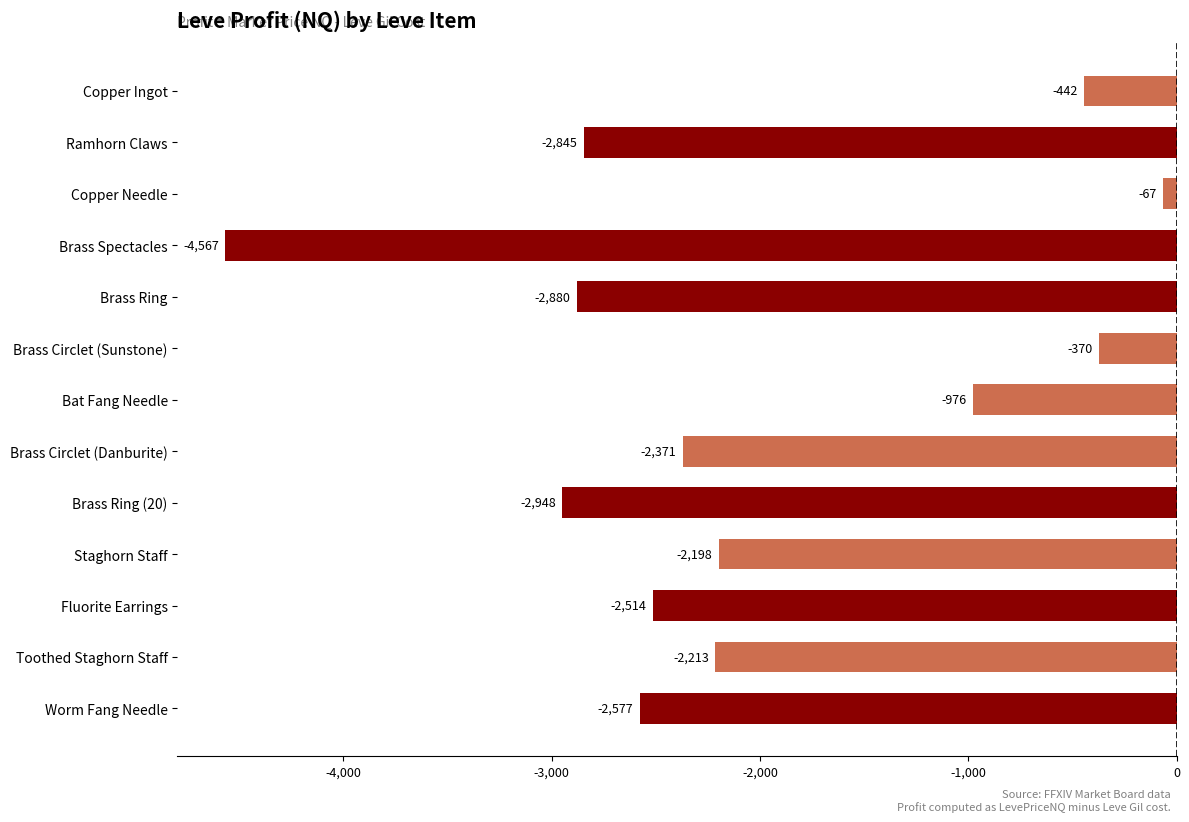

The chart shows a value of -3831.0 at Toothed Staghorn Staff. True or false?

False